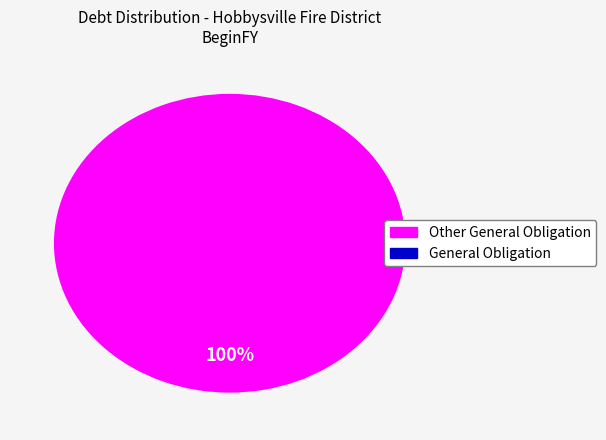

Is there a majority slice in this chart?

Yes